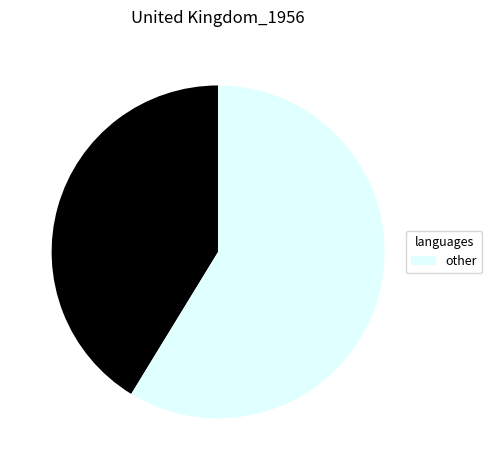

Count the number of slices in the pie.

2